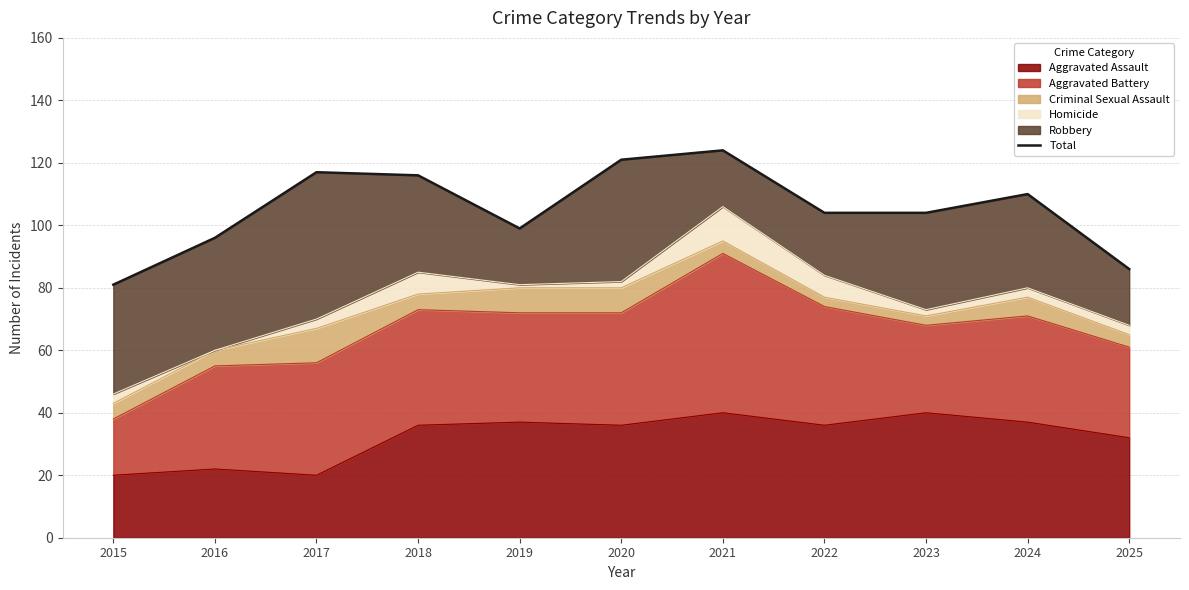

The chart shows a value of 163 at 2019. True or false?

False